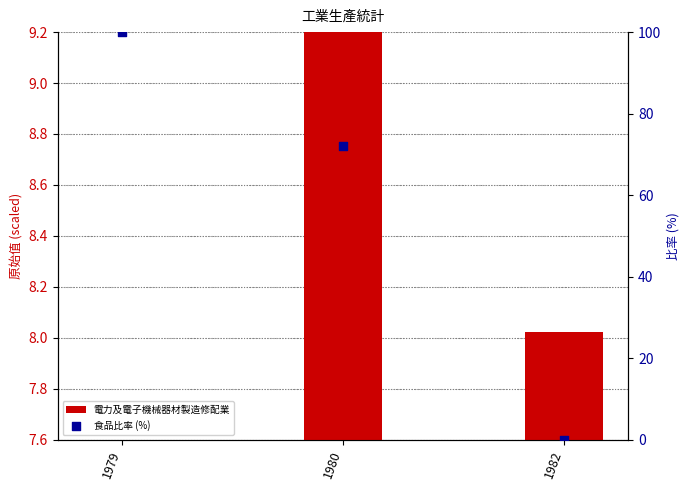

Which series has the largest total across all categories?

食品比率 (%)